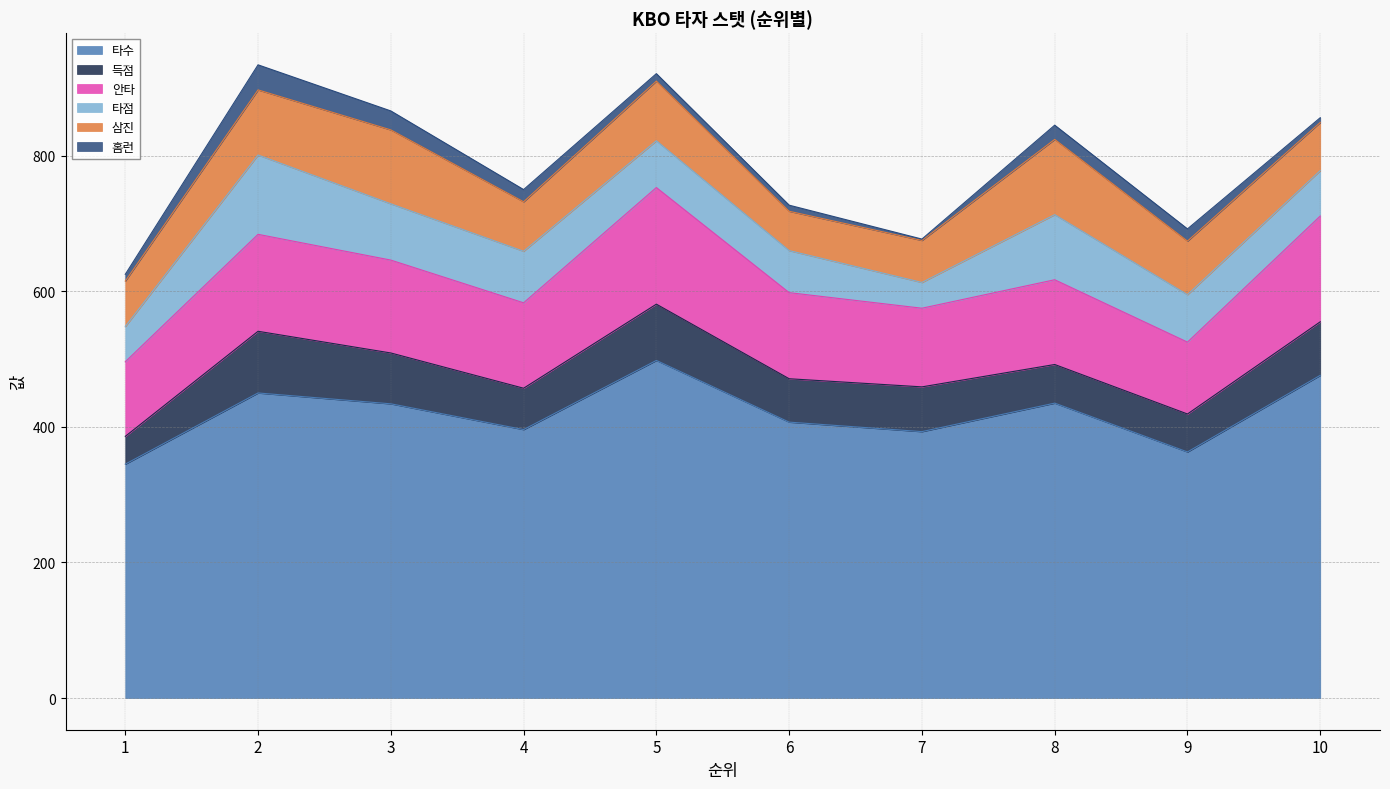

The 타수 series shows 435 at 8. True or false?

True